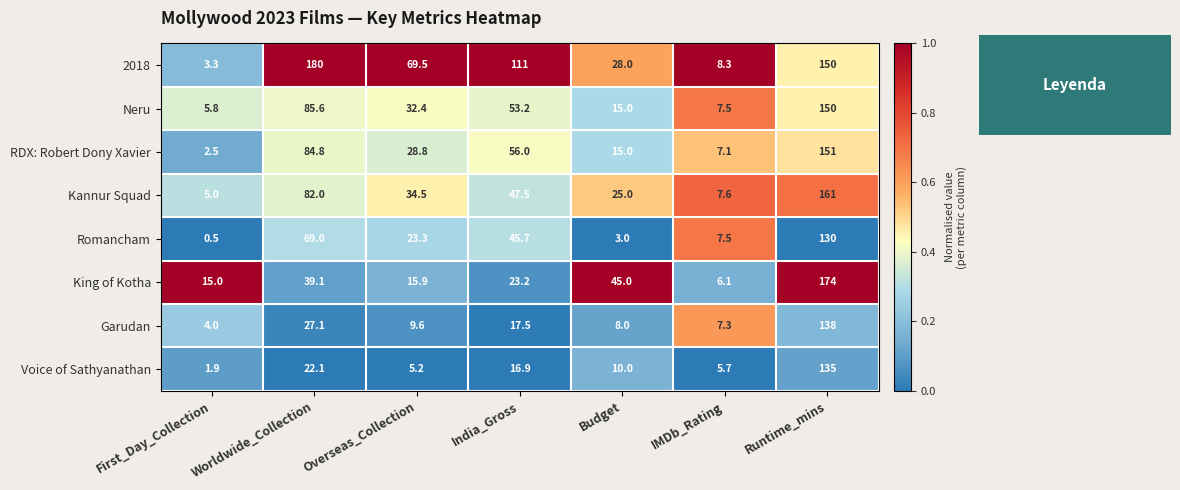

Which category has the highest value across all series?

Worldwide_Collection